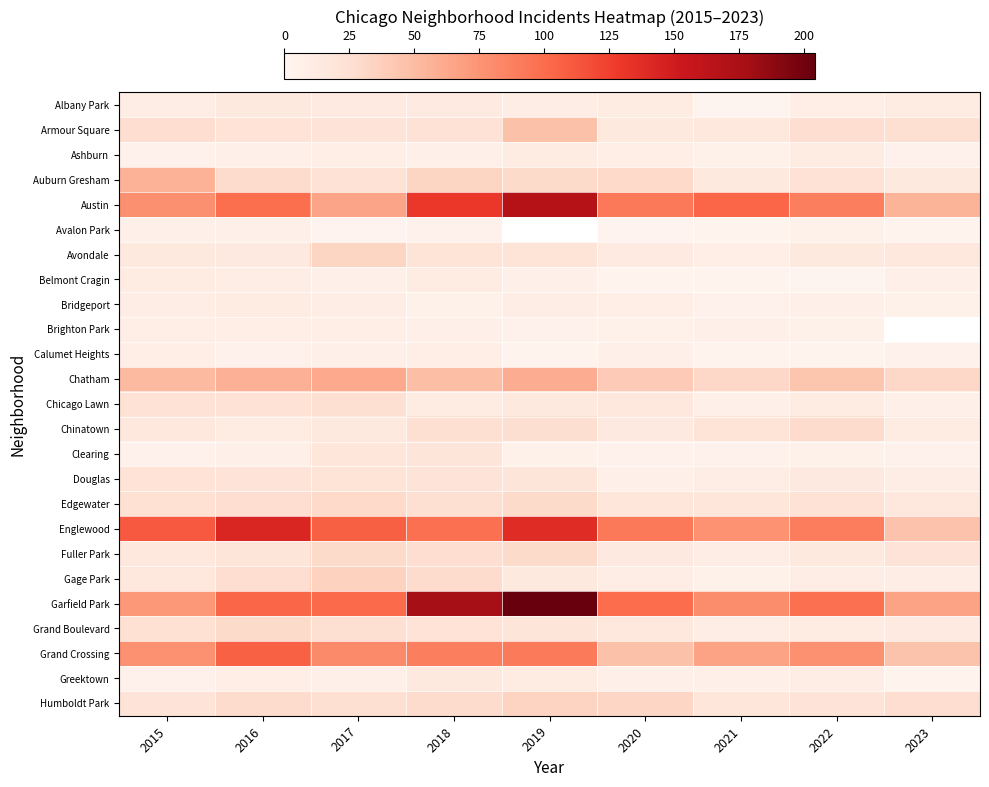

Which series has the widest spread of values?

Garfield Park